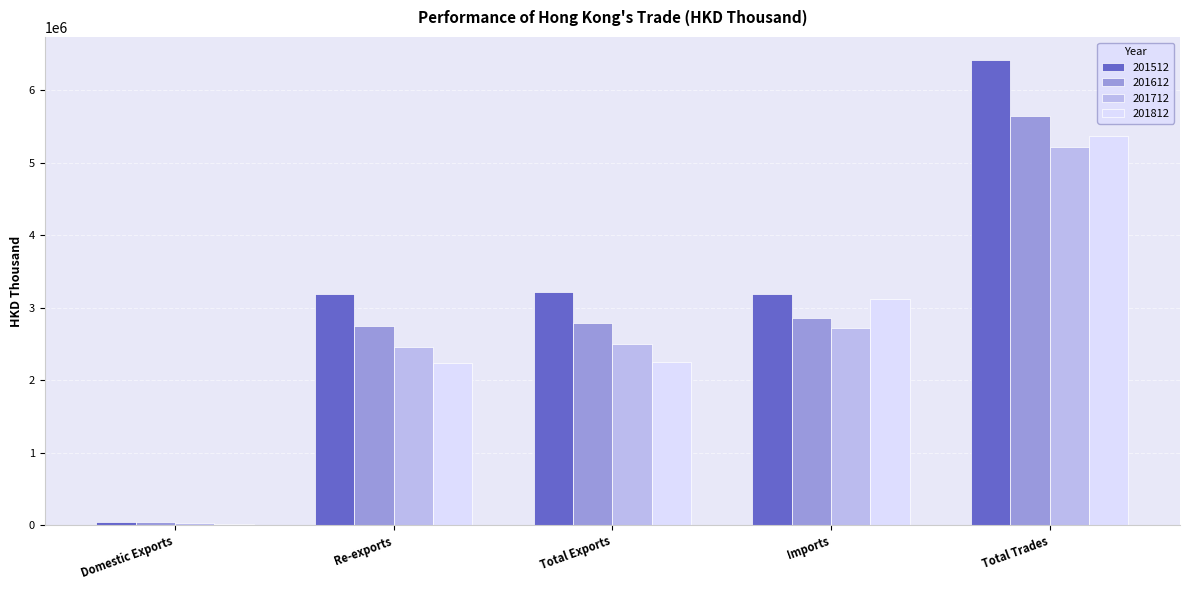

What is the spread (max minus min) of values at Imports?

469558.6